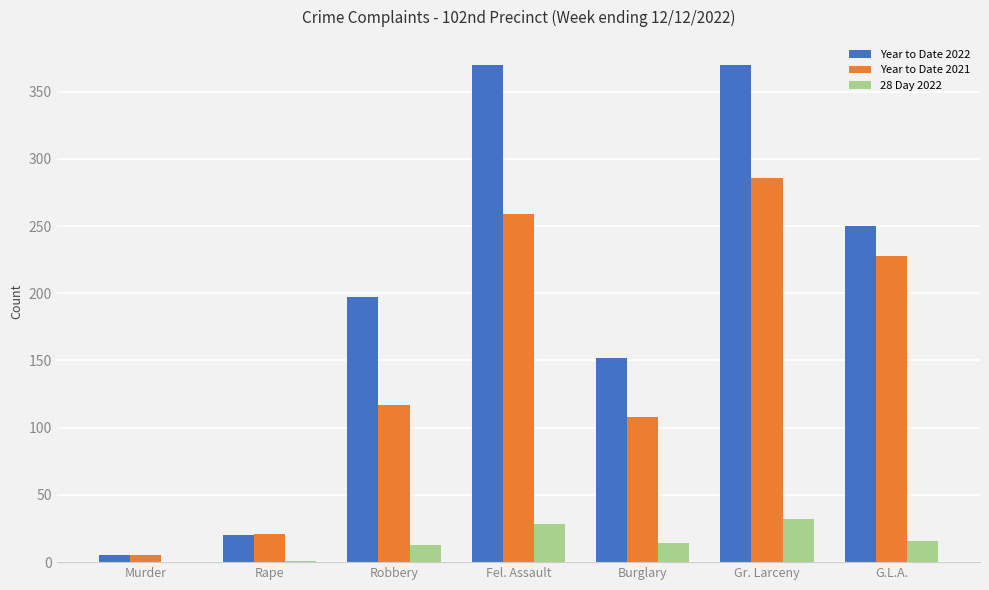

Where is Year to Date 2022 nearest to the value 187?

Robbery